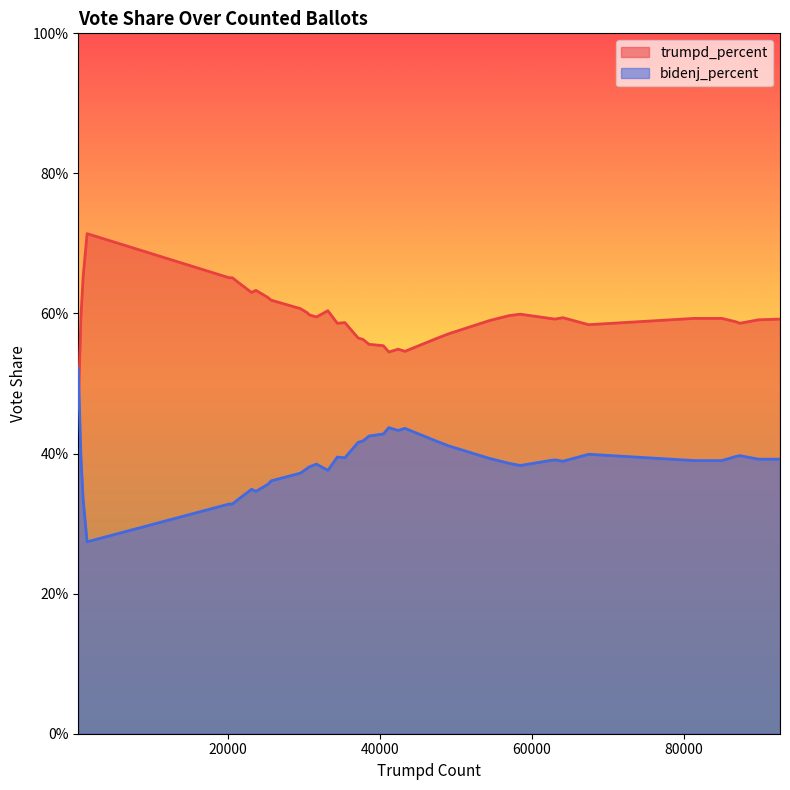

What is the minimum value for bidenj_percent?

0.3